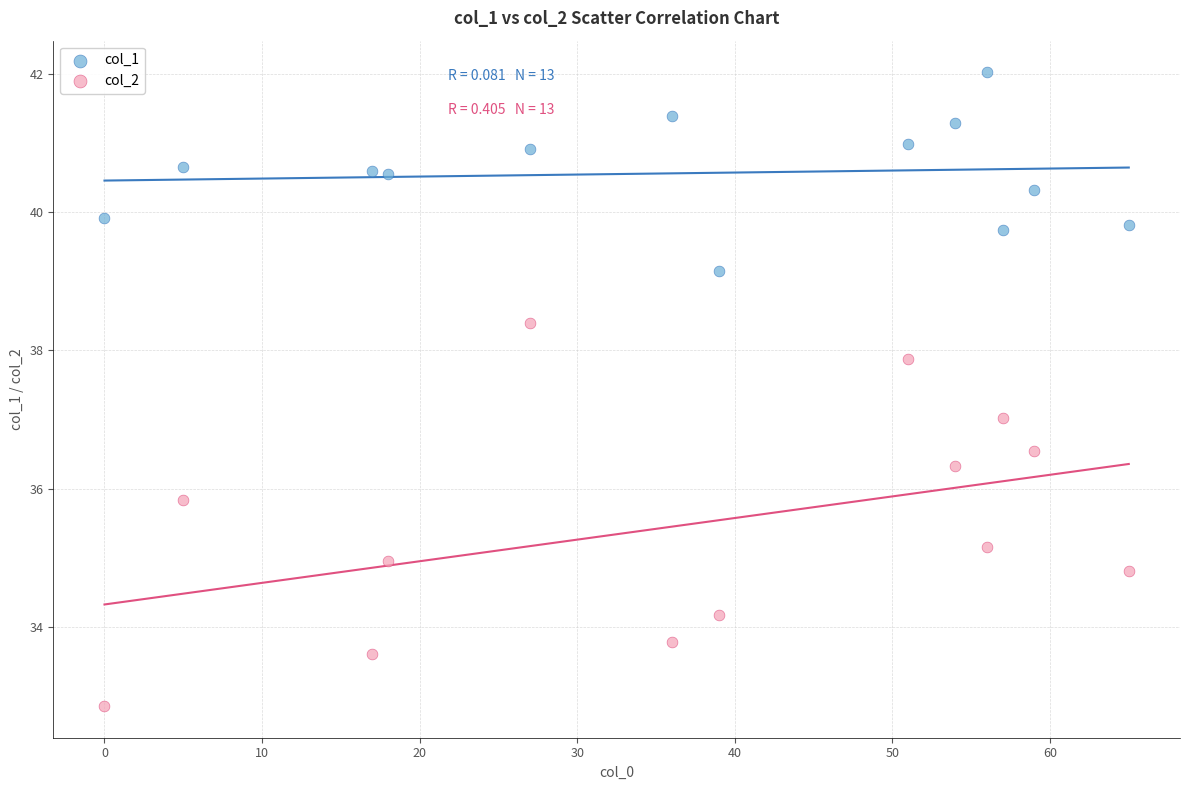

What are all the series names shown in the legend?

col_1, col_2